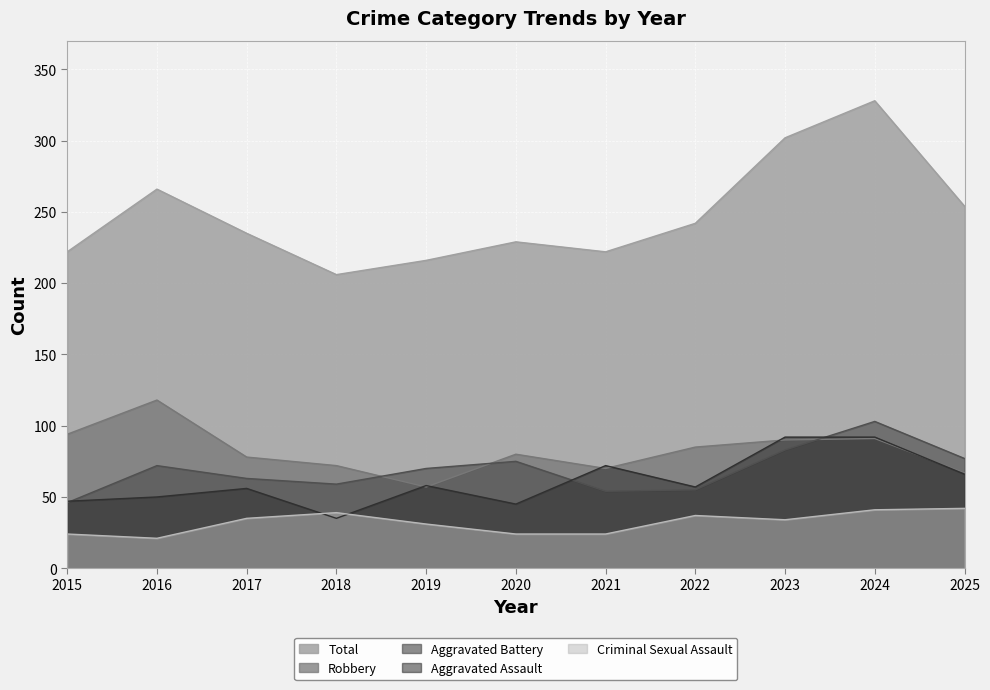

What is the difference between the highest and lowest values at 2022?

205